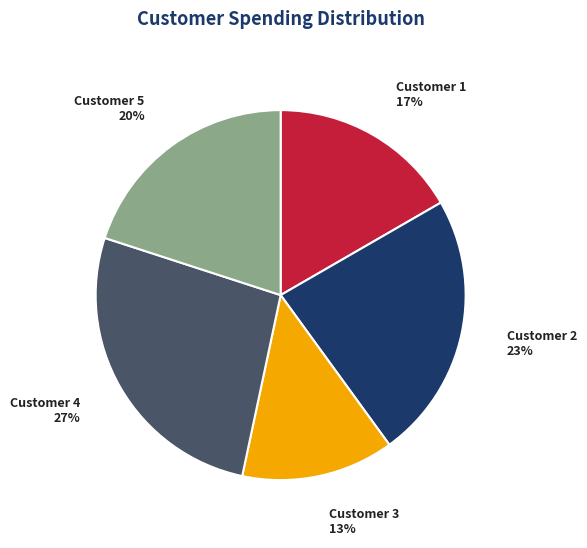

To the nearest percent, what percentage of the pie is Customer 4?

27%